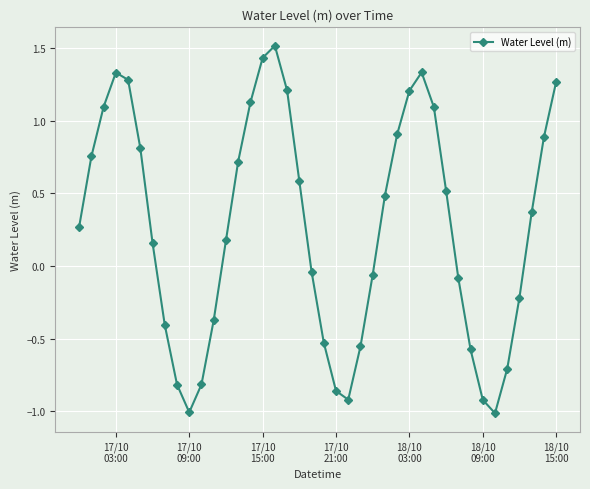

What is the greatest value displayed?

1.5